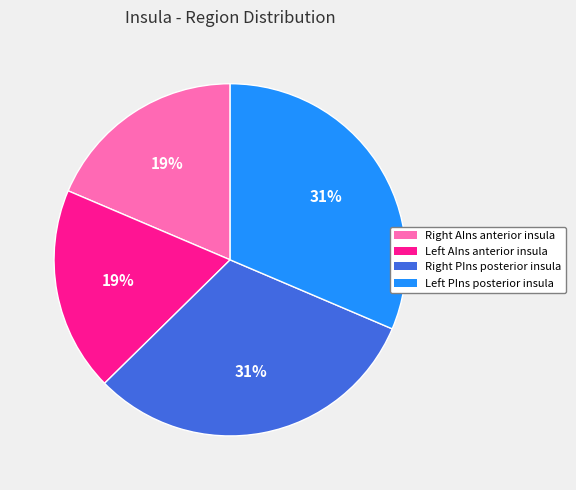

Is there a majority slice in this chart?

No